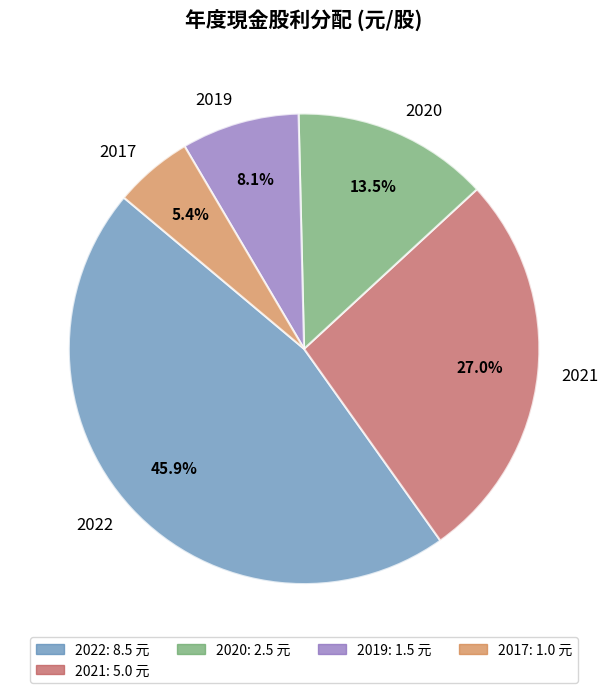

What is the smallest slice in the pie chart?

2017